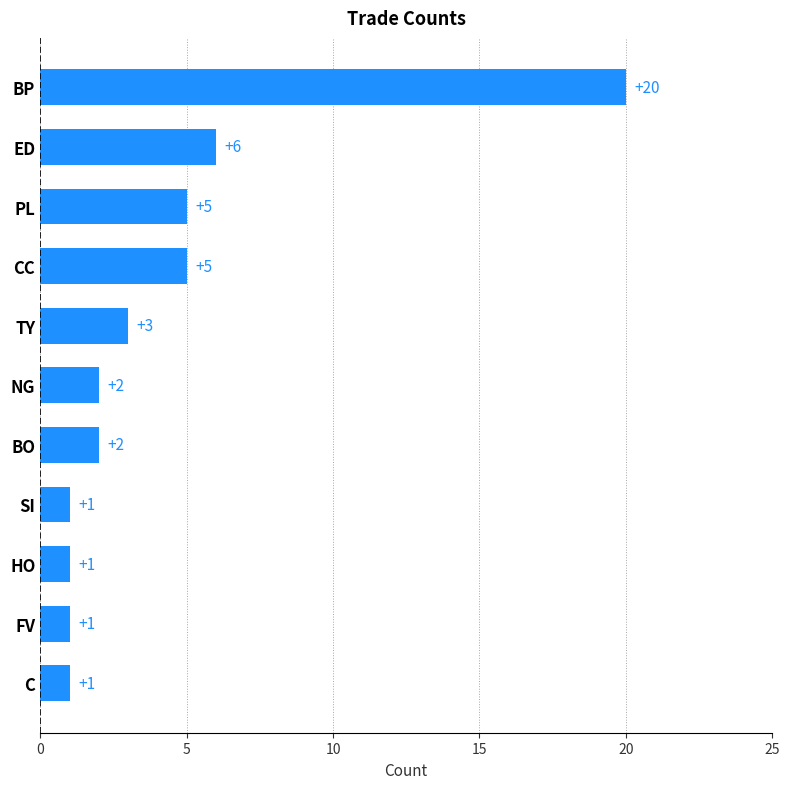

Are the bars horizontal?

Yes